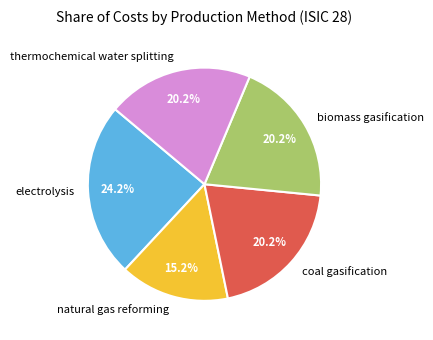

What percentage is the biomass gasification slice, to the nearest percent?

20%